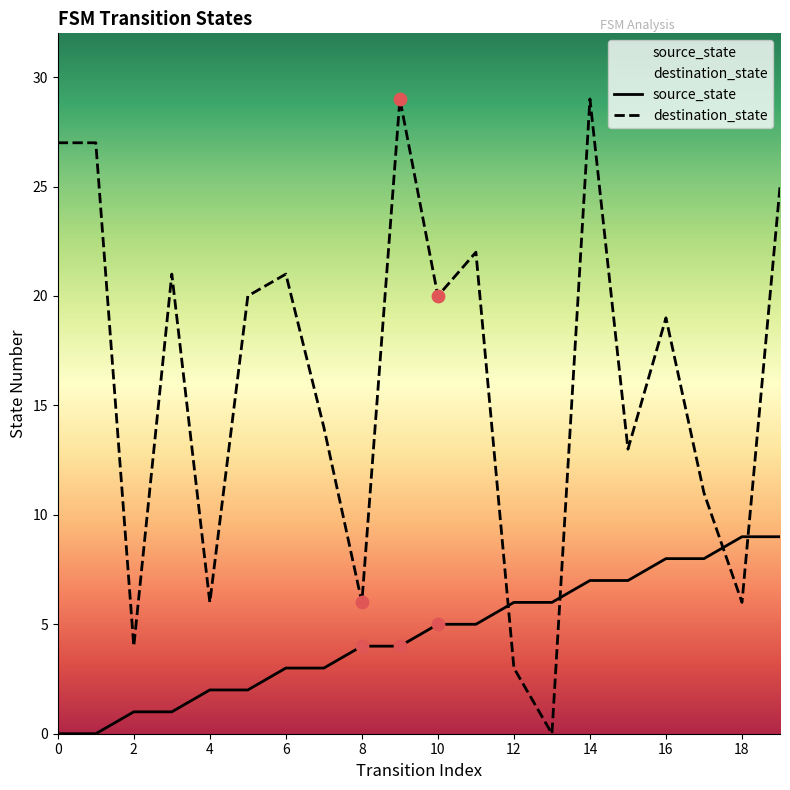

Which series contains the lowest Y value?

source_state